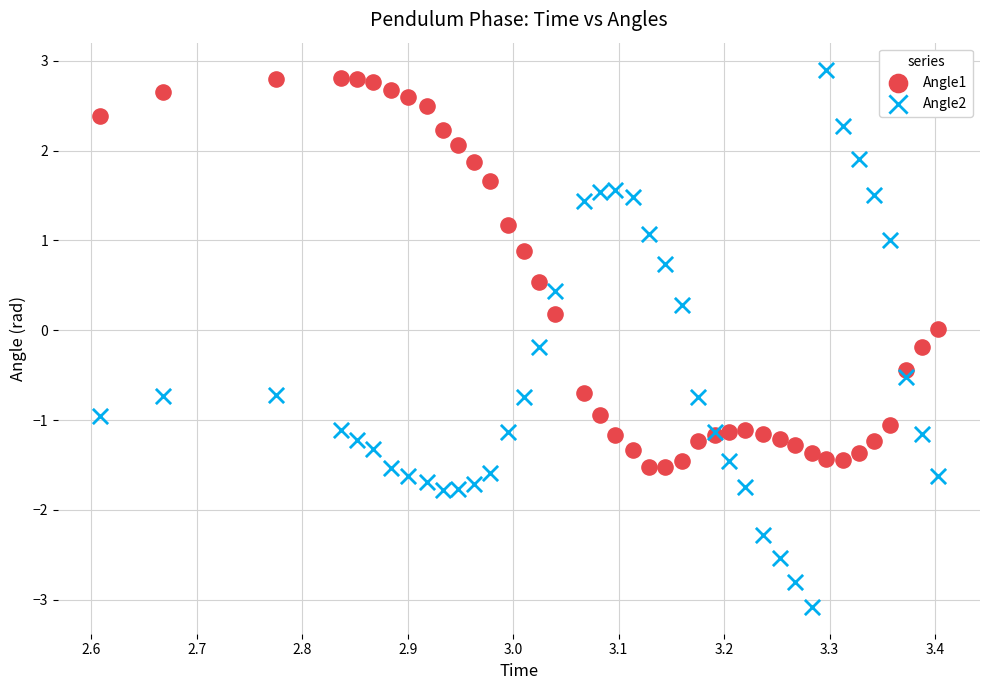

What is the X range (max minus min) for the scatter plot?

0.8